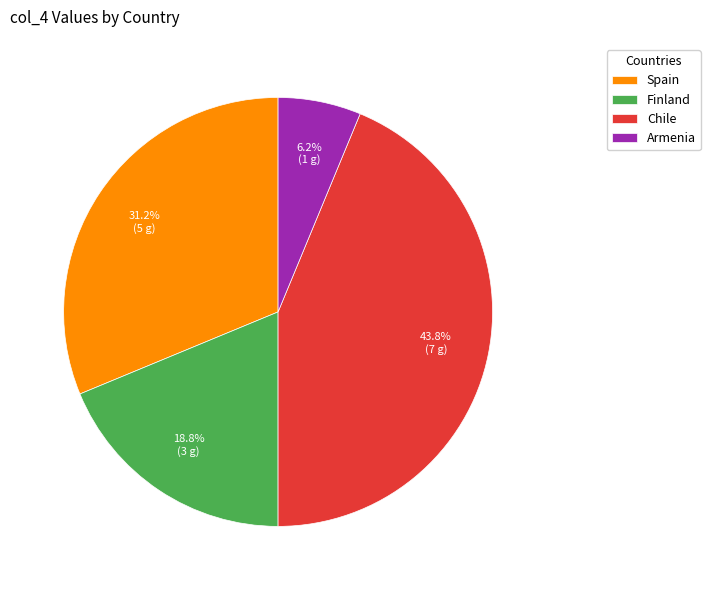

Between Finland and Armenia, which is larger?

Finland